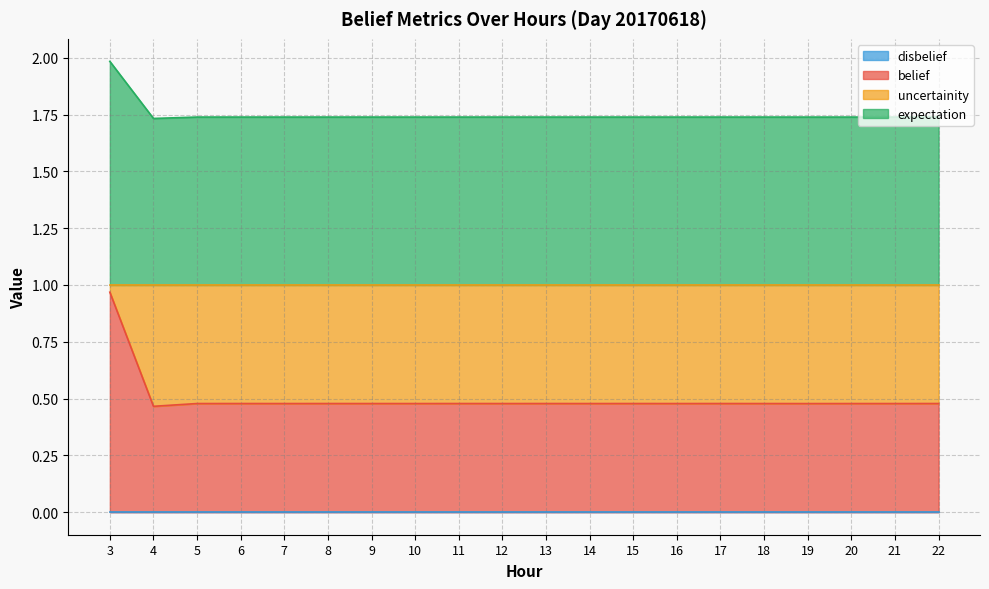

Does the chart have visible grid lines?

Yes